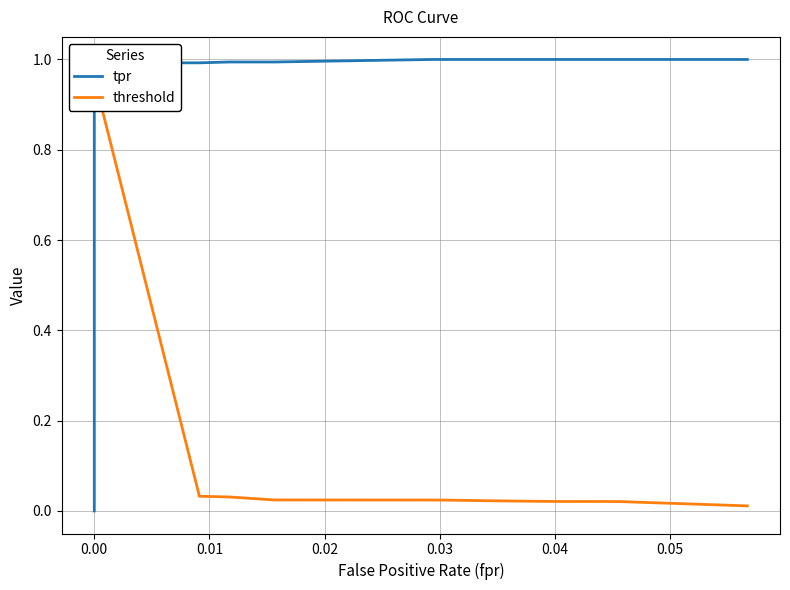

Between 12 and 26, which is larger?

26